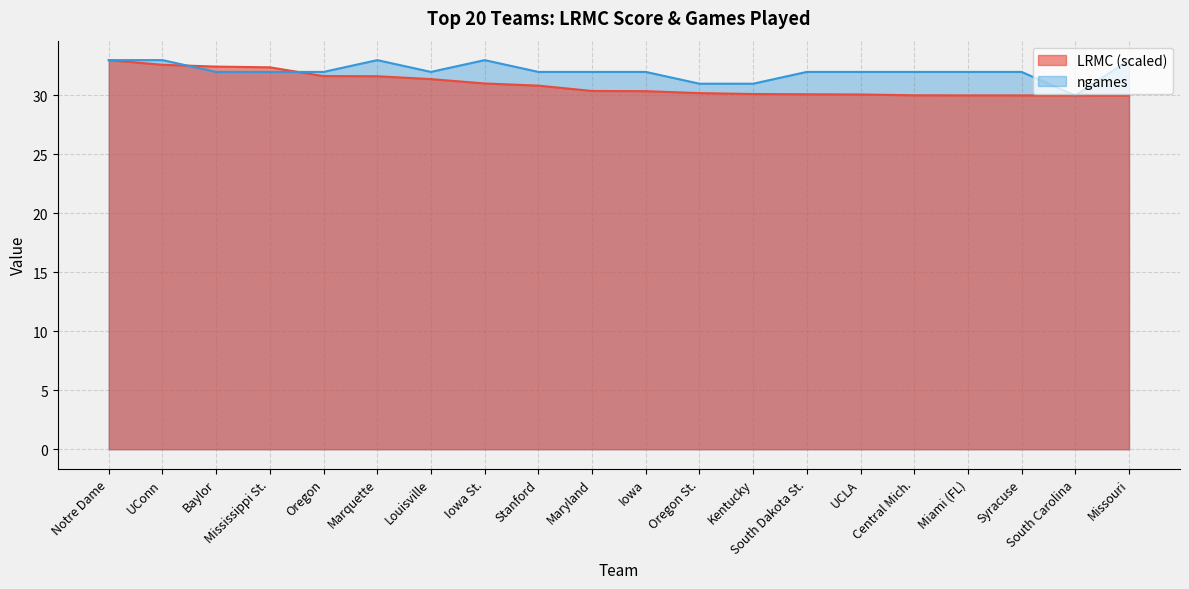

At how many categories does at least one series exceed 31?

17